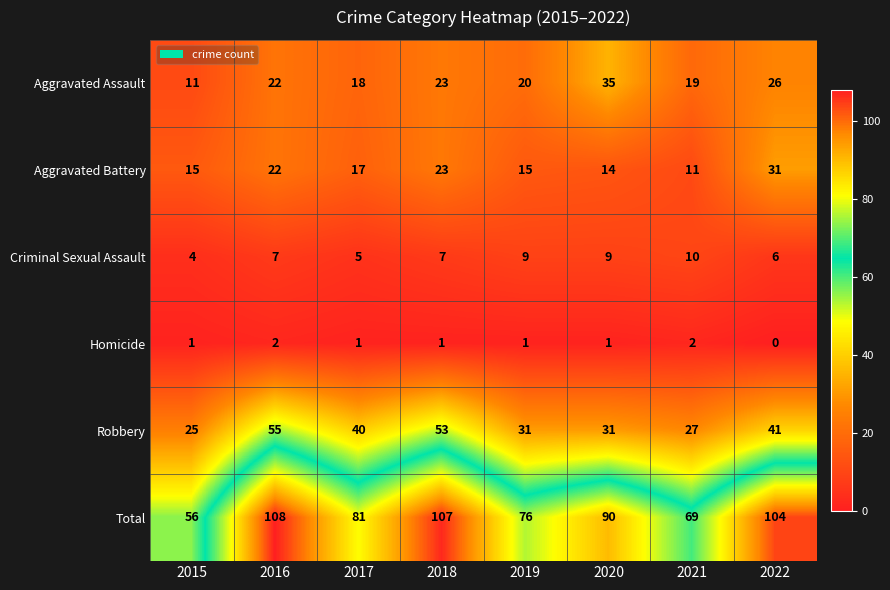

What is the difference between the maximum and minimum values in the Aggravated Battery series?

20